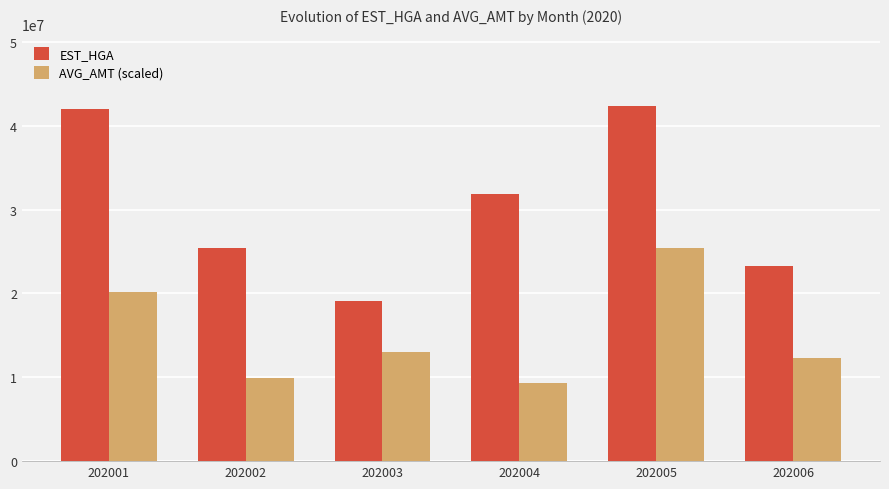

What is the sum of all EST_HGA values?

183811289.0